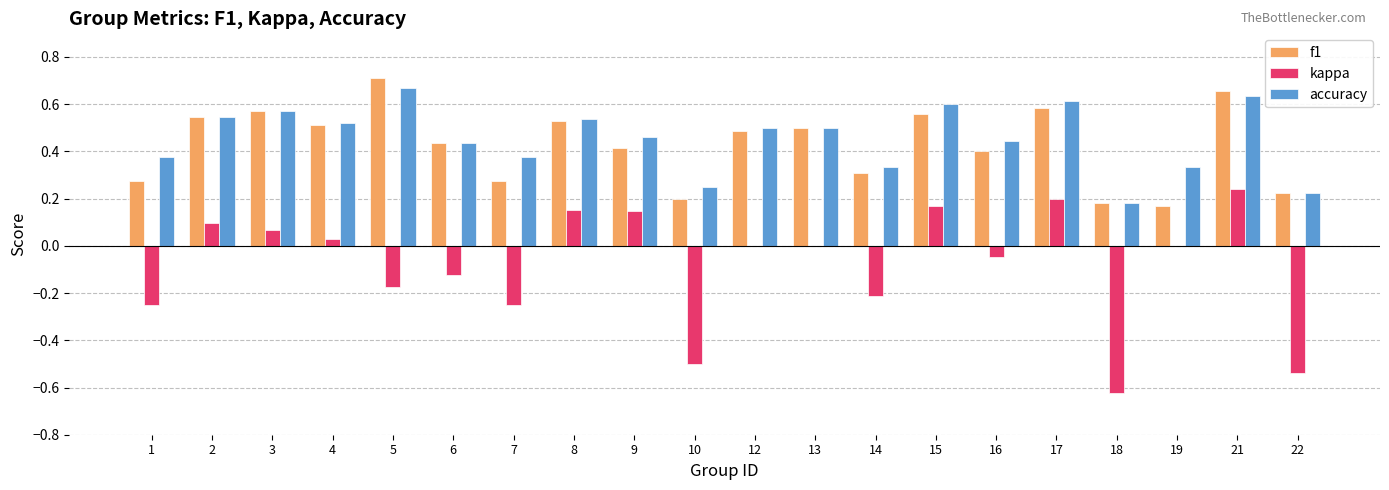

How many series are shown in this chart?

3